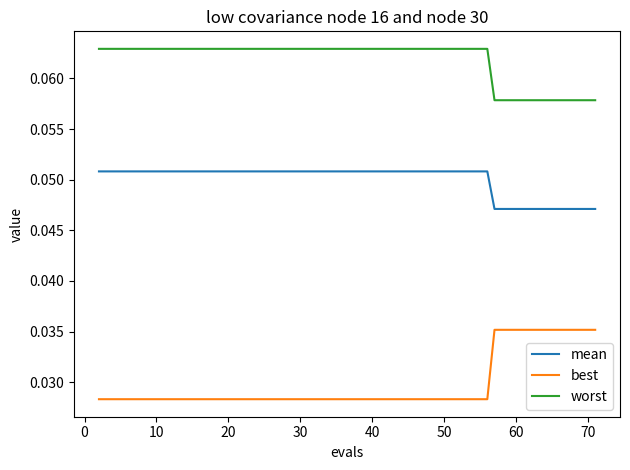

Rank the series by their maximum value, from highest to lowest.

worst, mean, best